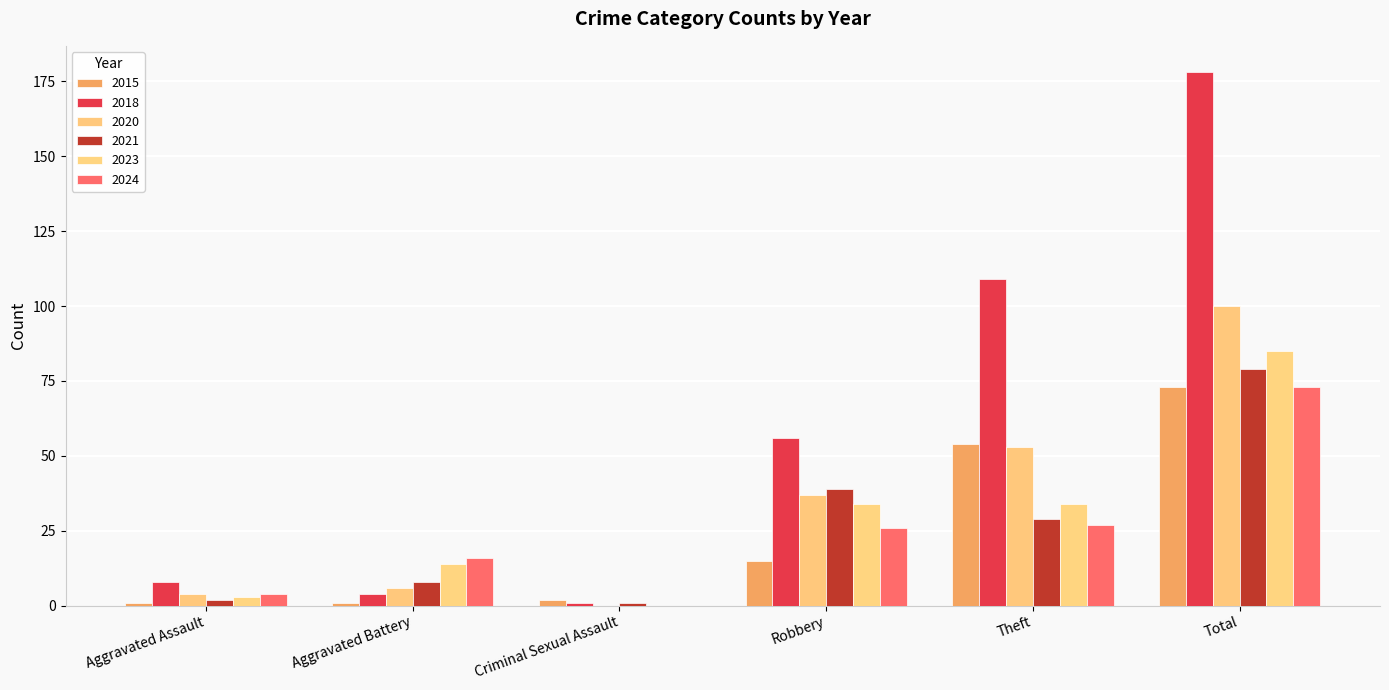

The value of 2021 at Criminal Sexual Assault is 1. True or false?

True